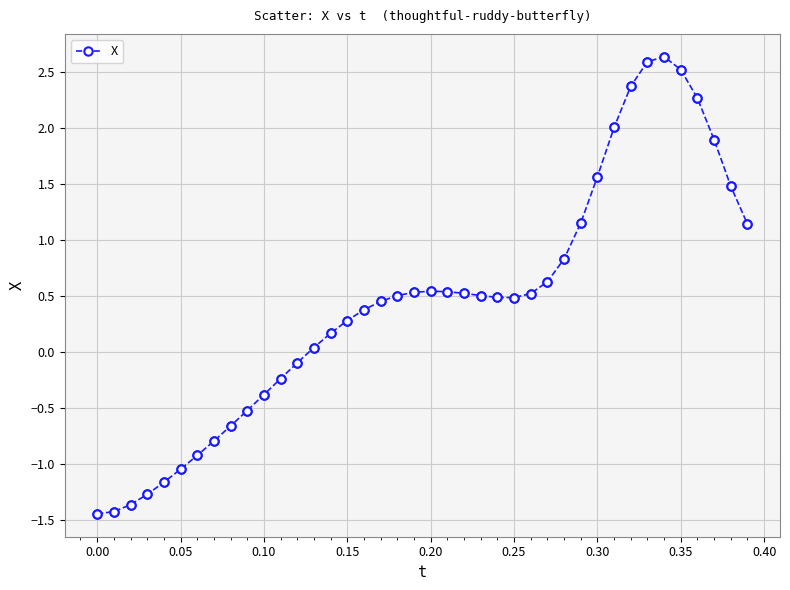

What is the value of the 24th point from the left?

0.5